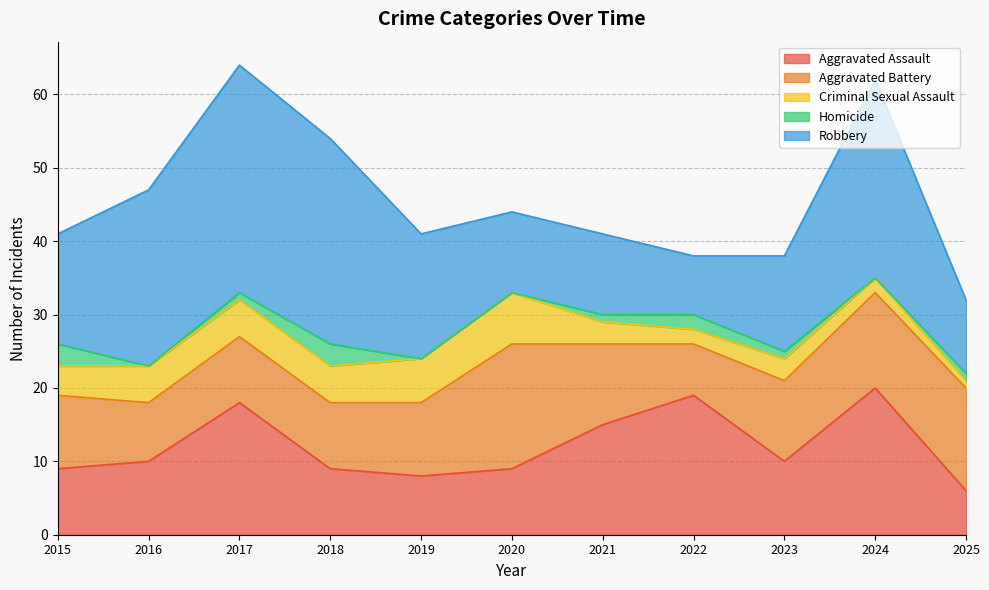

What is the difference between the highest and lowest values at 2025?

13